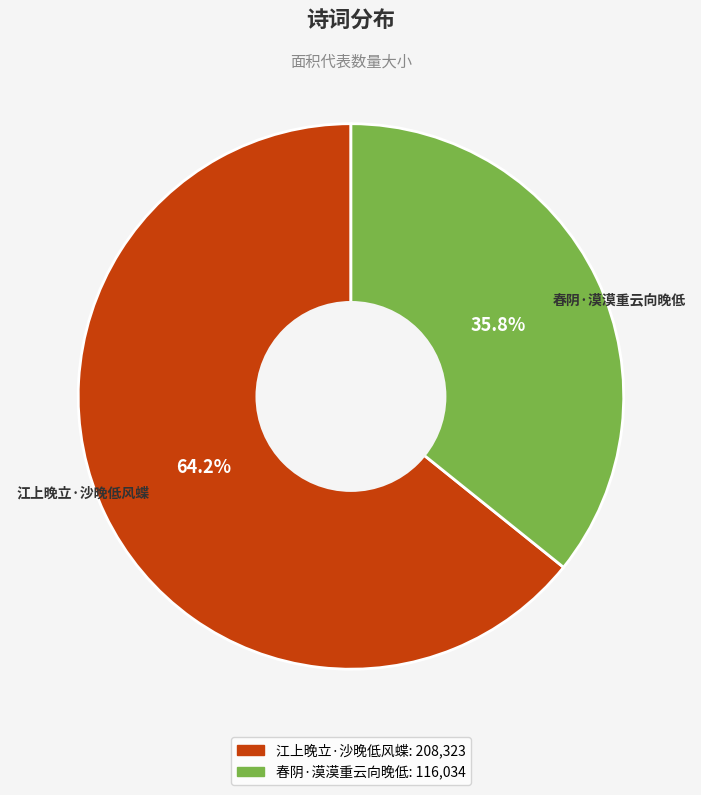

Rank the categories by value from lowest to highest.

春阴·漠漠重云向晚低, 江上晚立·沙晚低风蝶